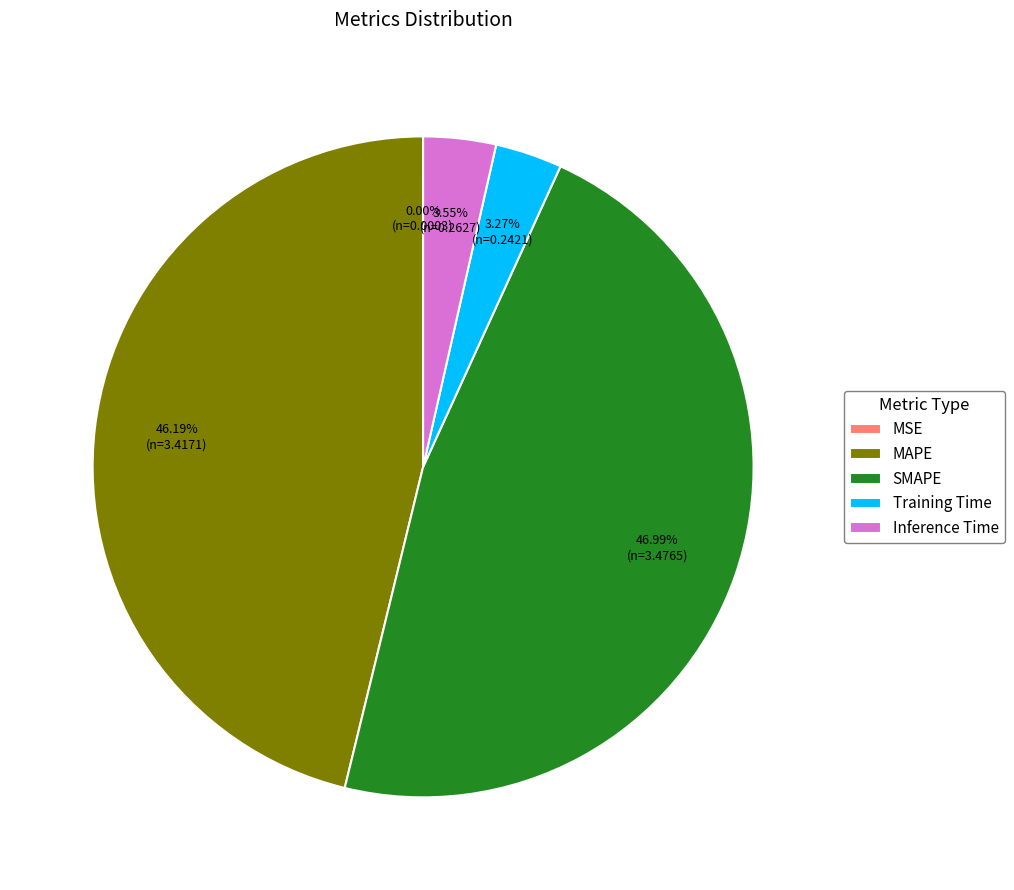

Is MAPE the majority of the pie?

No